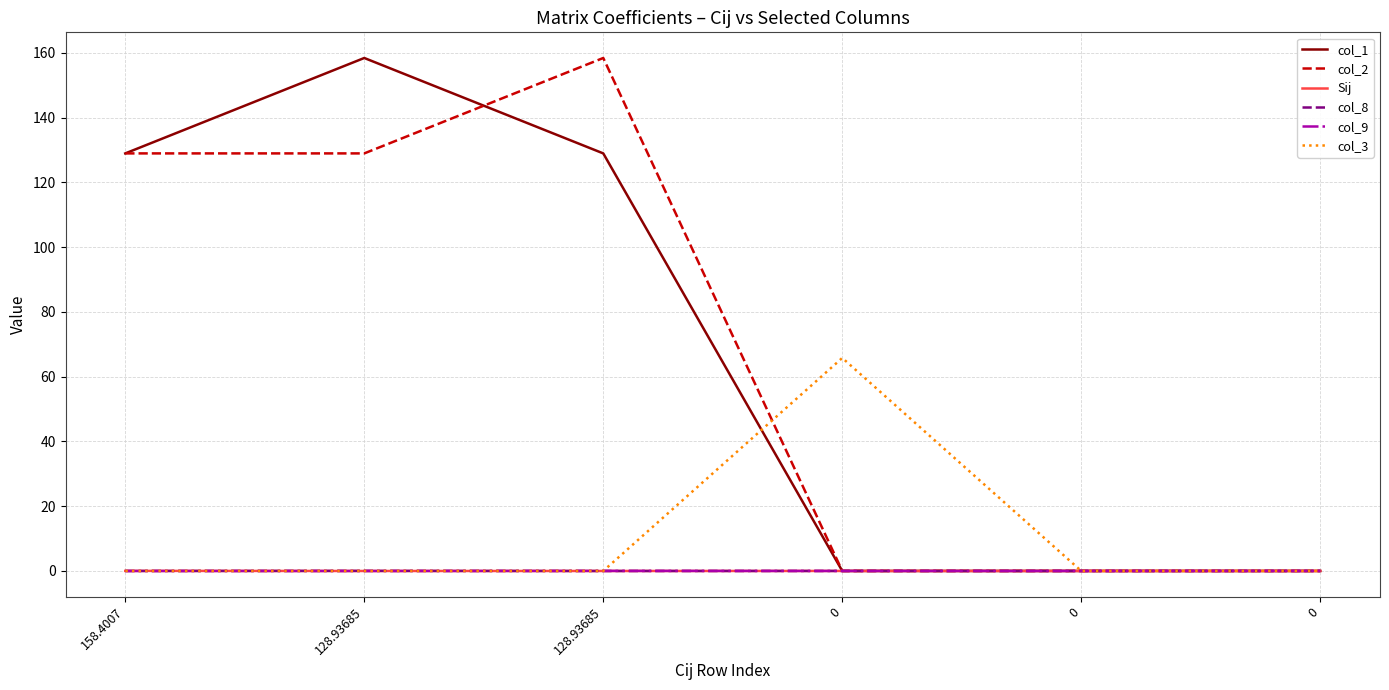

Reading right to left, transcribe all the data shown in this chart.

col_1: 0.0	0.0	0.0	128.9	158.4	128.9
col_2: 0.0	0.0	0.0	158.4	128.9	128.9
Sij: 0.0	0.0	0.0	-0.0	-0.0	0.0
col_8: 0.0	0.0	0.0	-0.0	0.0	-0.0
col_9: 0.0	0.0	0.0	0.0	-0.0	-0.0
col_3: 0.0	0.0	65.8	0.0	0.0	0.0